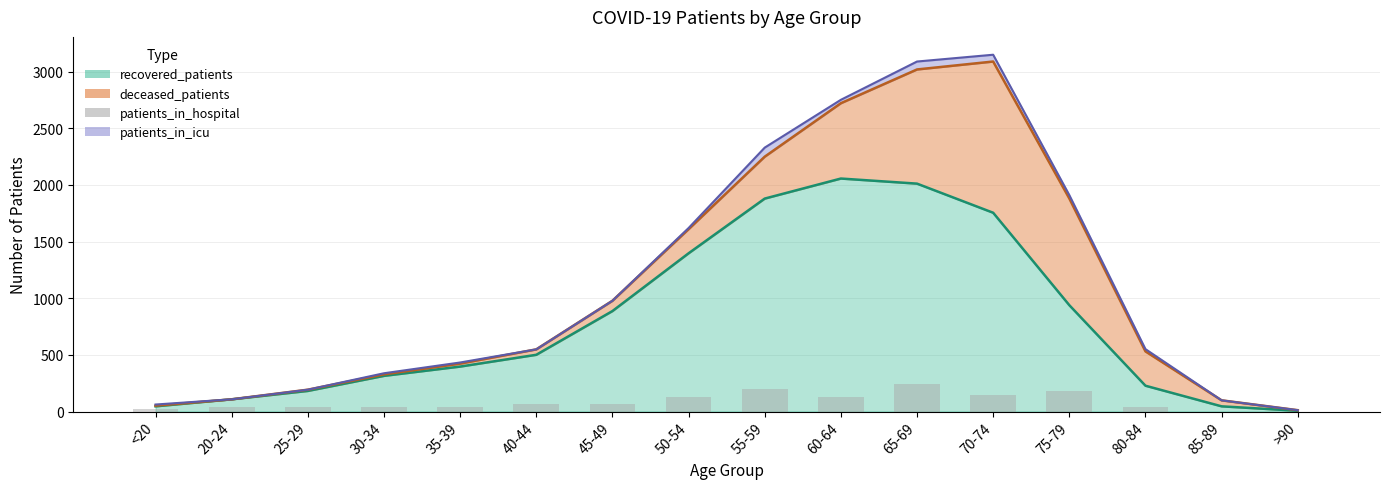

What position from the left is 35-39?

5